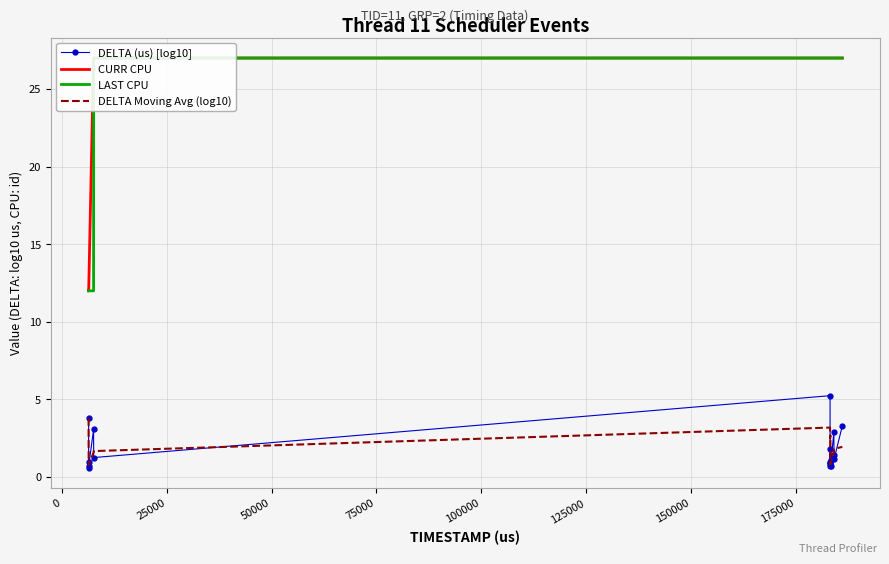

True or false: CURR CPU has a value of 13.6 at 15.

False